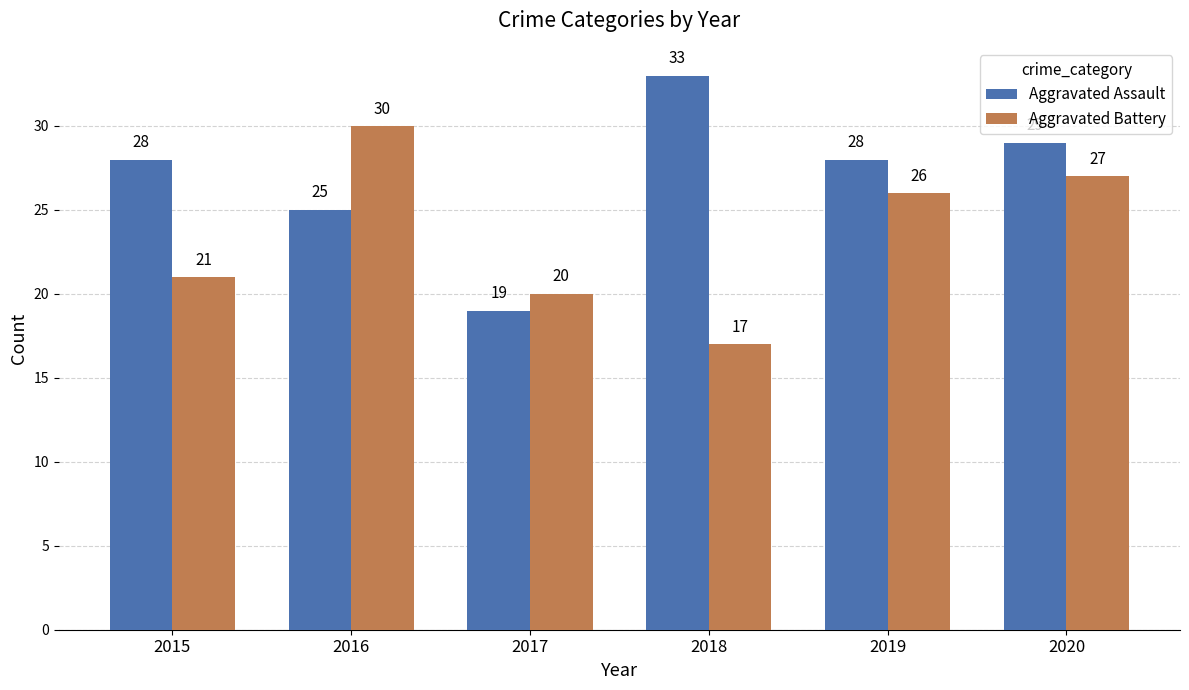

What is the value of the Aggravated Assault bar at the 4th from the left?

33